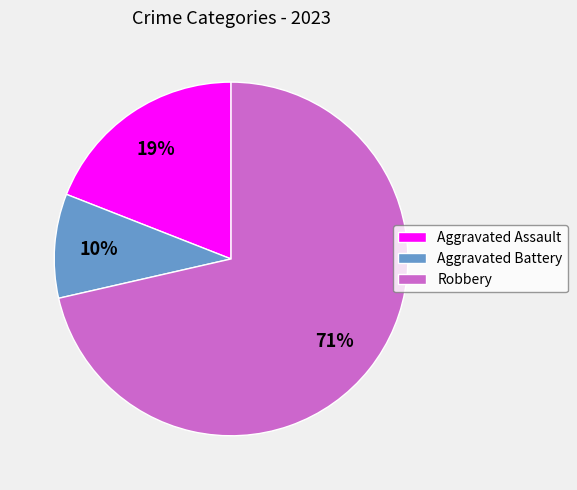

Which slice is the largest?

Robbery